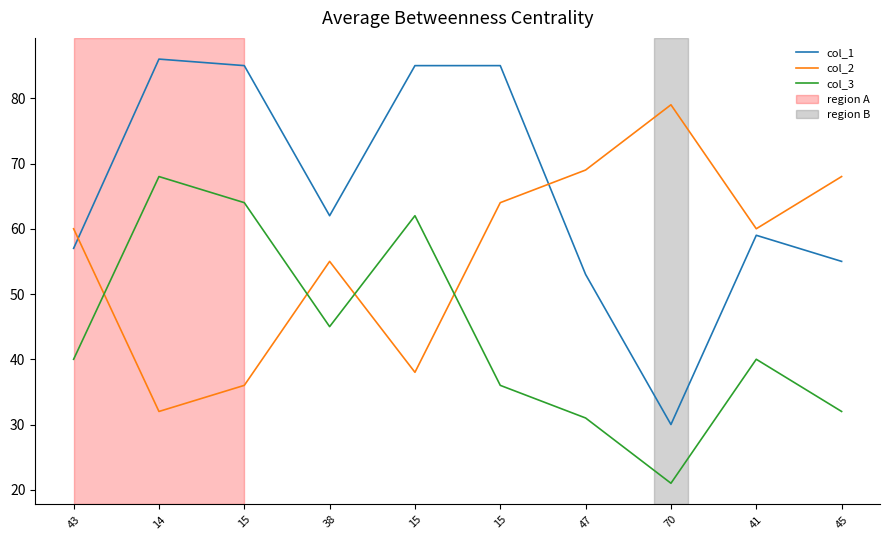

The col_1 series shows 85 at 15. True or false?

True